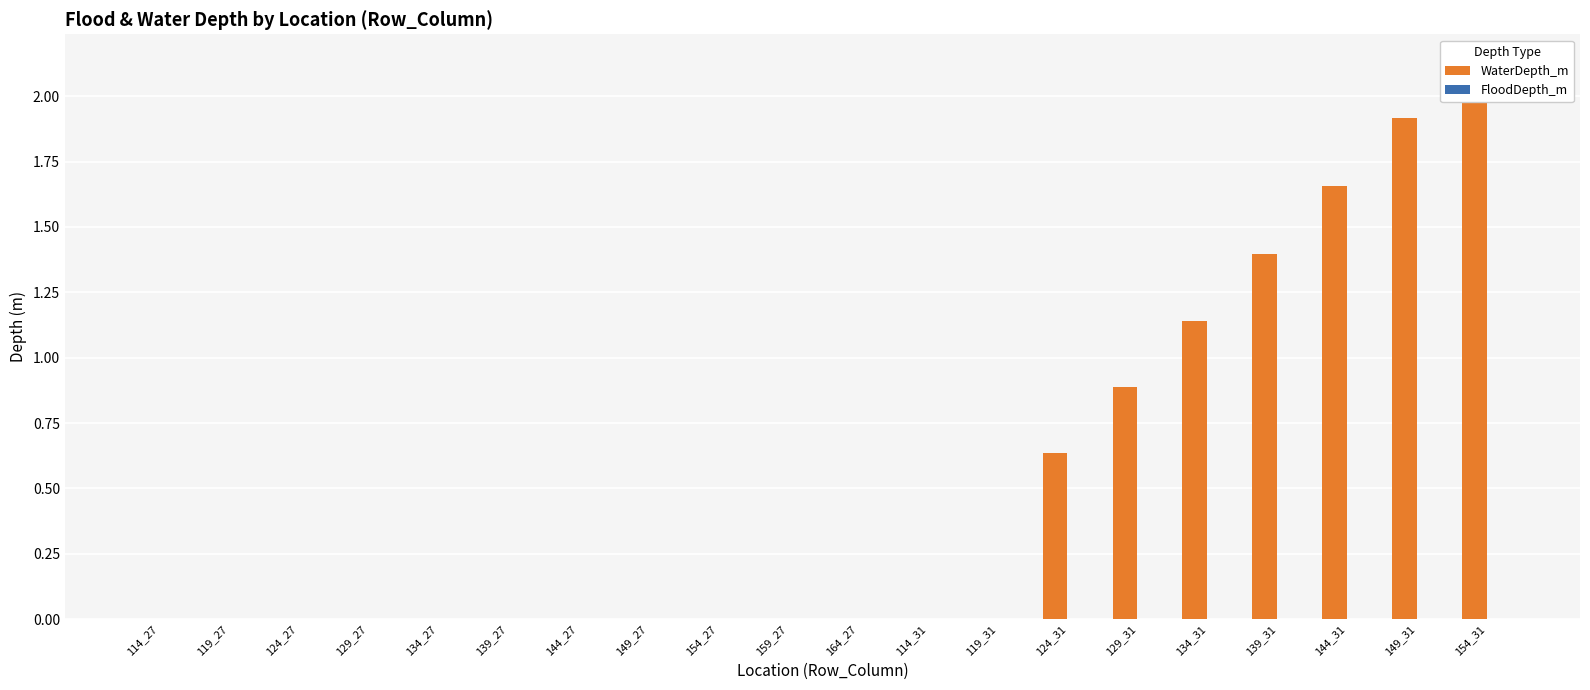

Rank the series by their maximum value, from highest to lowest.

WaterDepth_m, FloodDepth_m